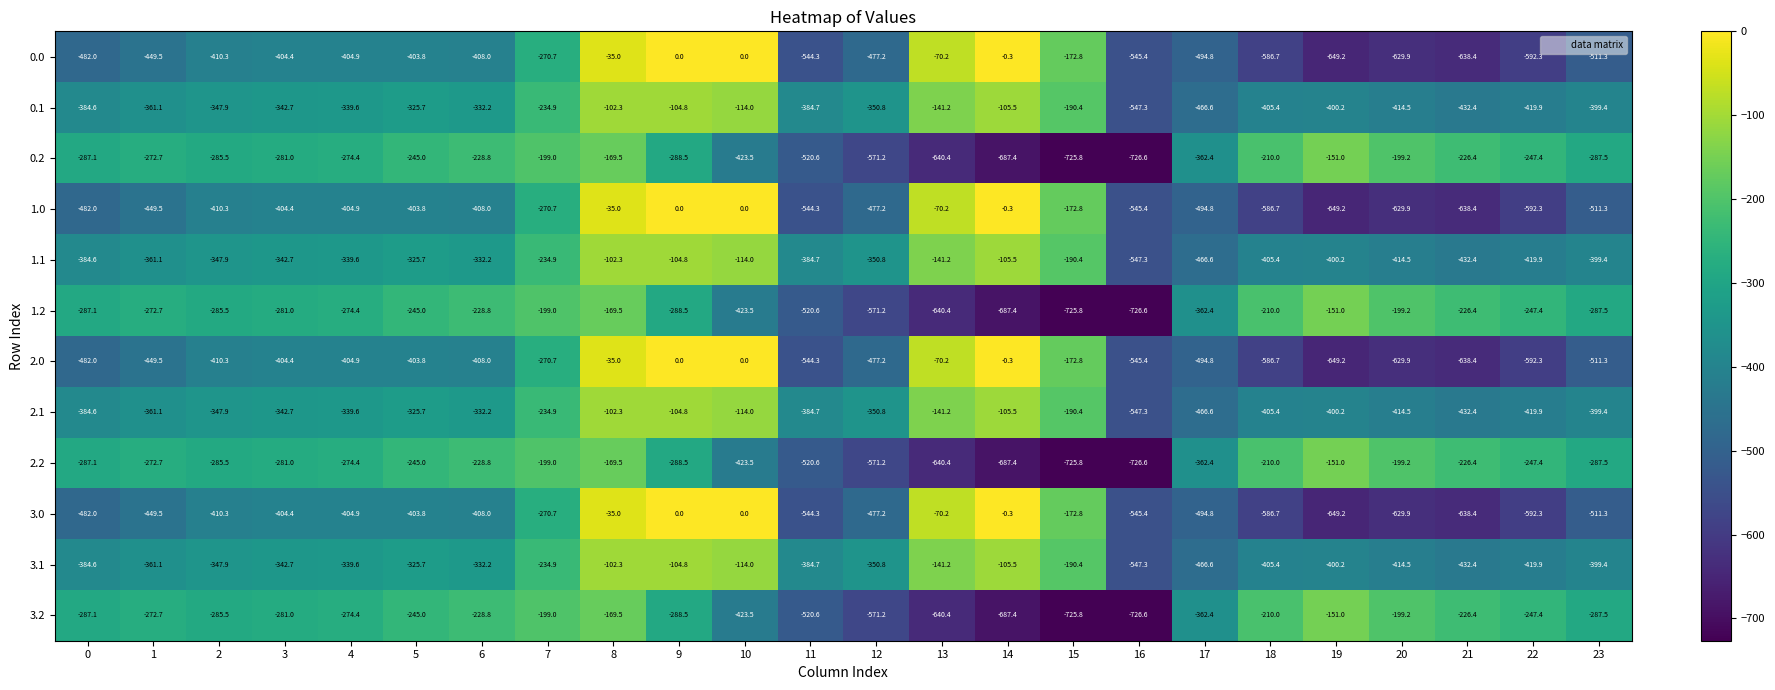

Rank the categories by 2.1 value from lowest to highest.

16, 17, 21, 22, 20, 18, 19, 23, 11, 0, 1, 12, 2, 3, 4, 6, 5, 7, 15, 13, 10, 14, 9, 8